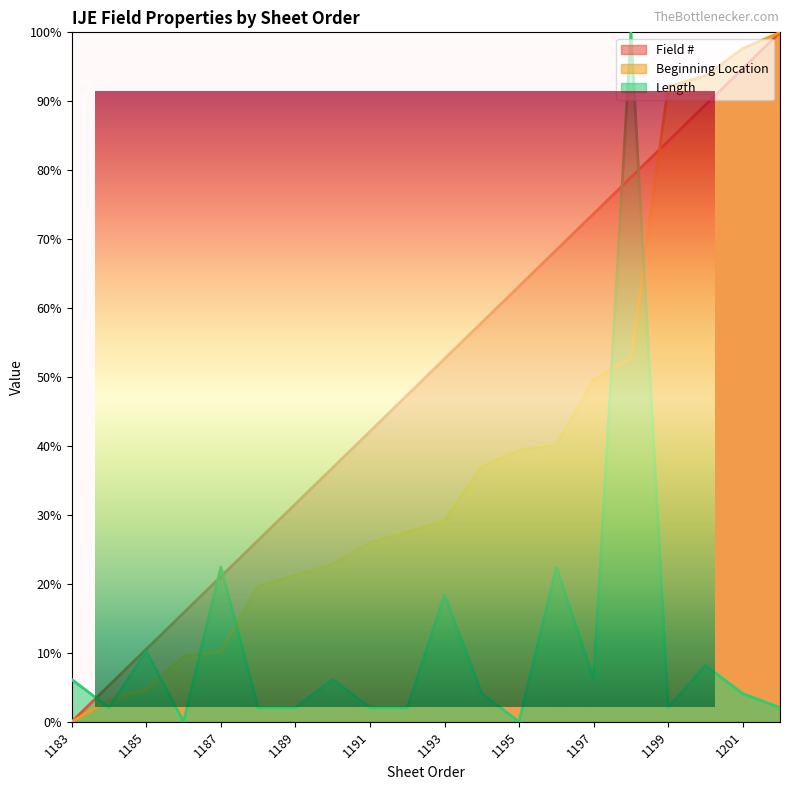

Reading right to left, list all the values displayed in this chart.

Field #: 1202=100.0	1201=94.7	1200=89.5	1199=84.2	1198=78.9	1197=73.7	1196=68.4	1195=63.2	1194=57.9	1193=52.6	1192=47.4	1191=42.1	1190=36.8	1189=31.6	1188=26.3	1187=21.1	1186=15.8	1185=10.5	1184=5.3	1183=0.0
Beginning Location: 1202=100.0	1201=97.6	1200=93.7	1199=92.1	1198=52.8	1197=49.6	1196=40.2	1195=39.4	1194=37.0	1193=29.1	1192=27.6	1191=26.0	1190=22.8	1189=21.3	1188=19.7	1187=10.2	1186=9.4	1185=4.7	1184=3.1	1183=0.0
Length: 1202=2.0	1201=4.1	1200=8.2	1199=2.0	1198=100.0	1197=6.1	1196=22.4	1195=0.0	1194=4.1	1193=18.4	1192=2.0	1191=2.0	1190=6.1	1189=2.0	1188=2.0	1187=22.4	1186=0.0	1185=10.2	1184=2.0	1183=6.1